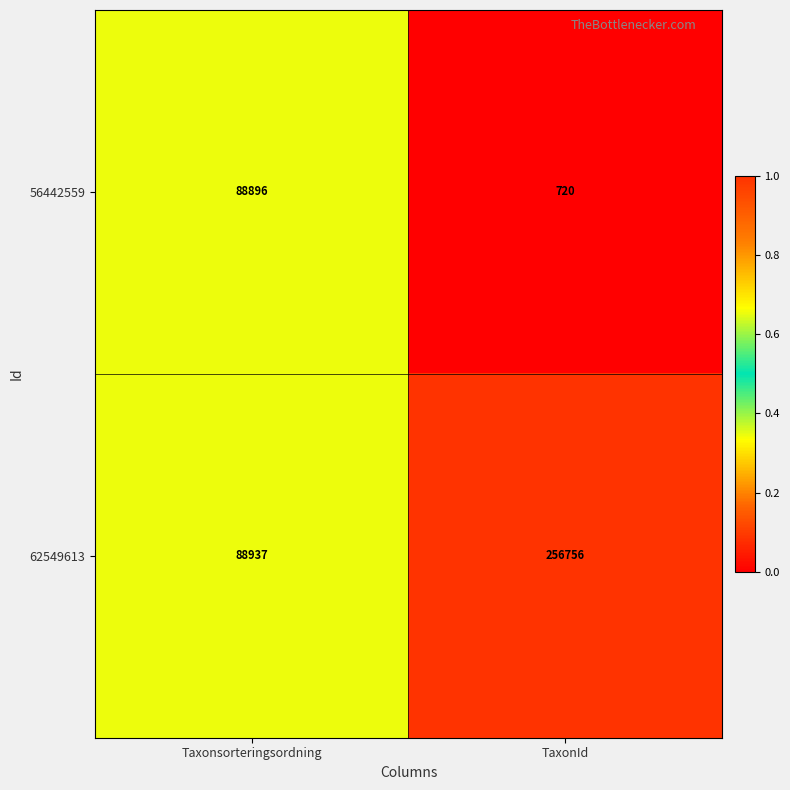

Reading right to left, list all the values displayed in this chart.

56442559: 720	88896
62549613: 256756	88937